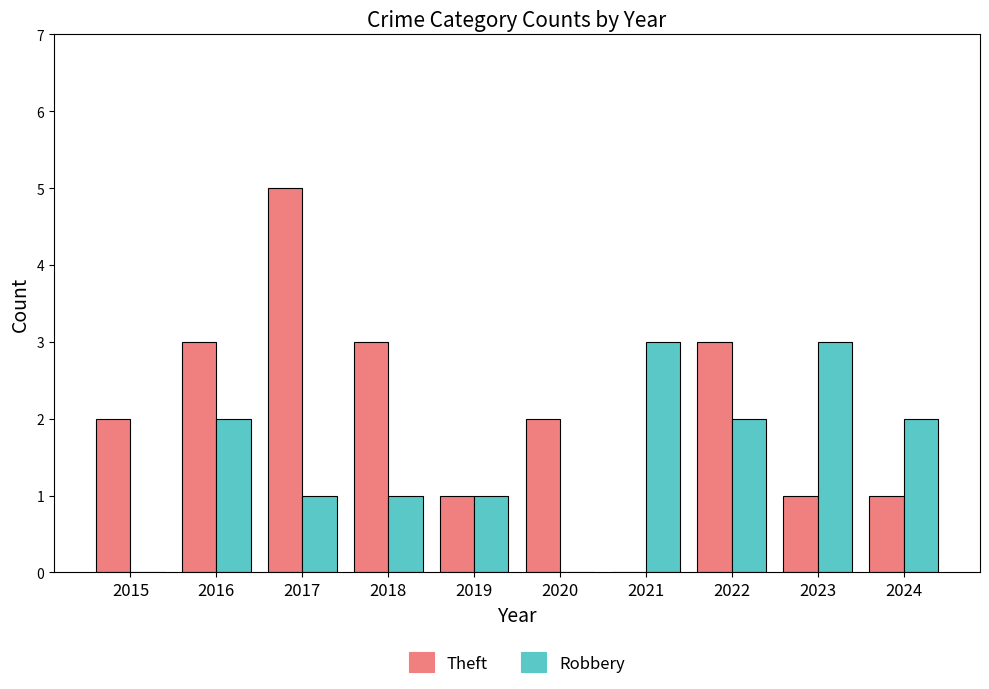

Is it true that Robbery equals 2 at 2024?

True